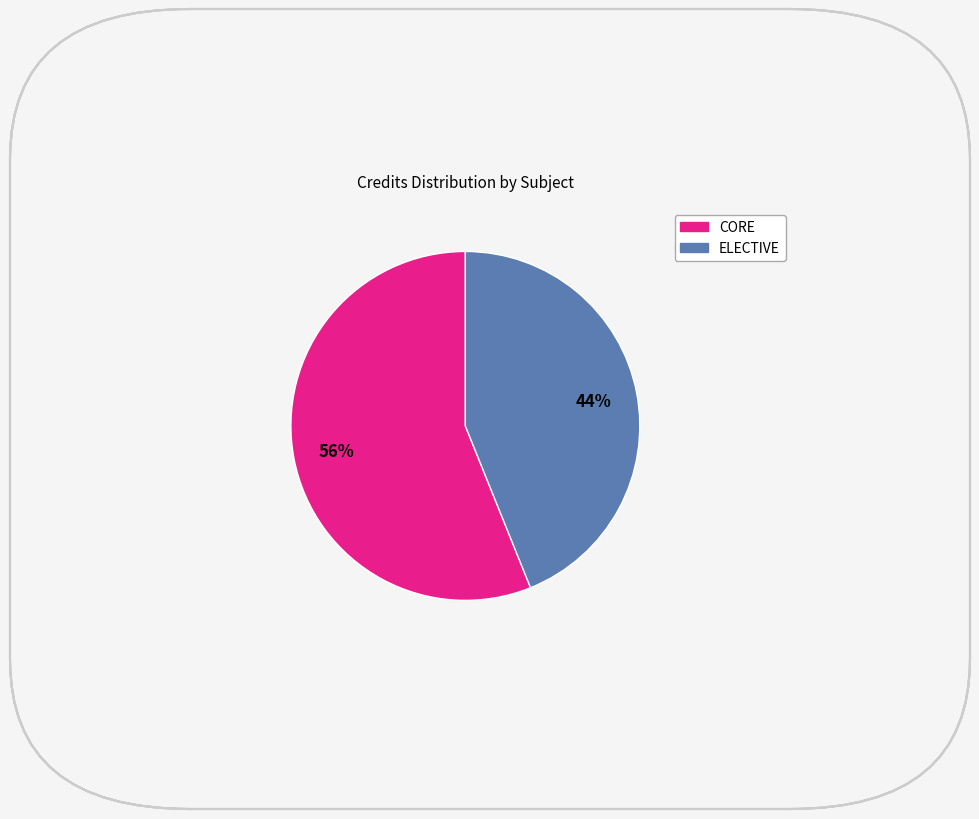

Does any single category account for the majority?

Yes